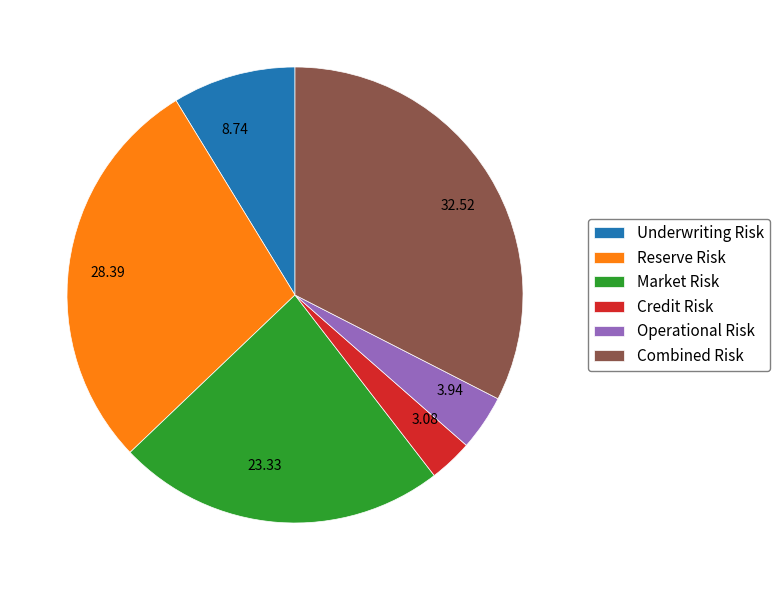

Which has a higher value, 32.52 or 23.33?

32.52